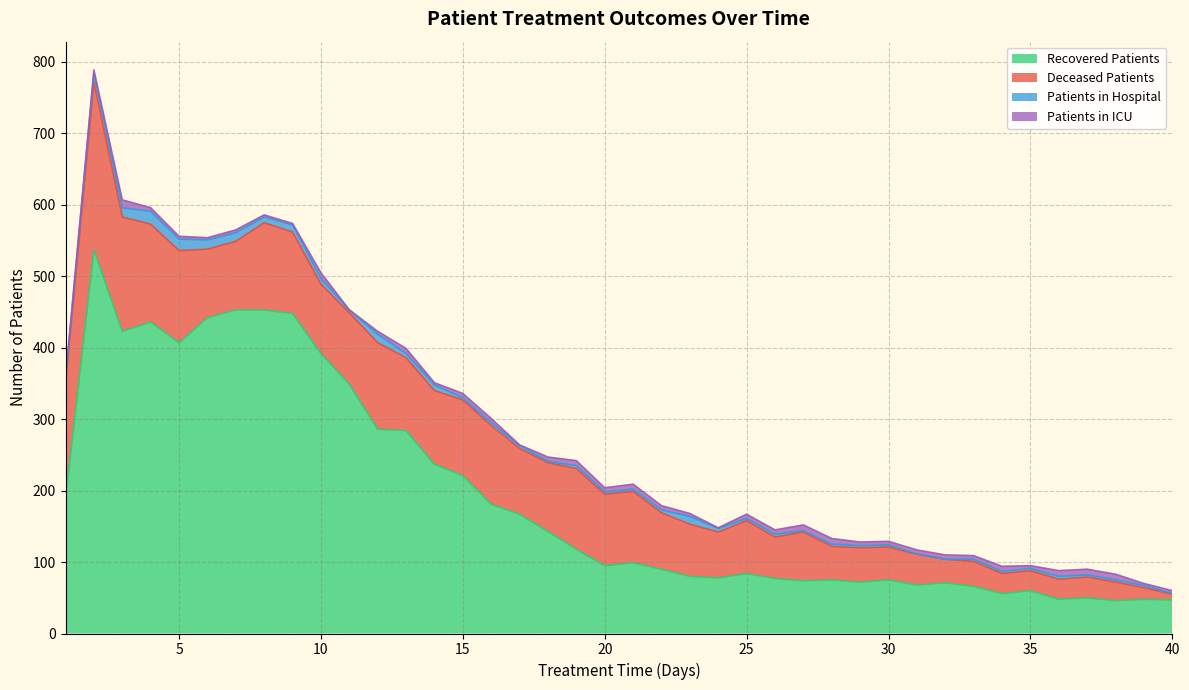

What is the sum of all recovered_patients values?

7625